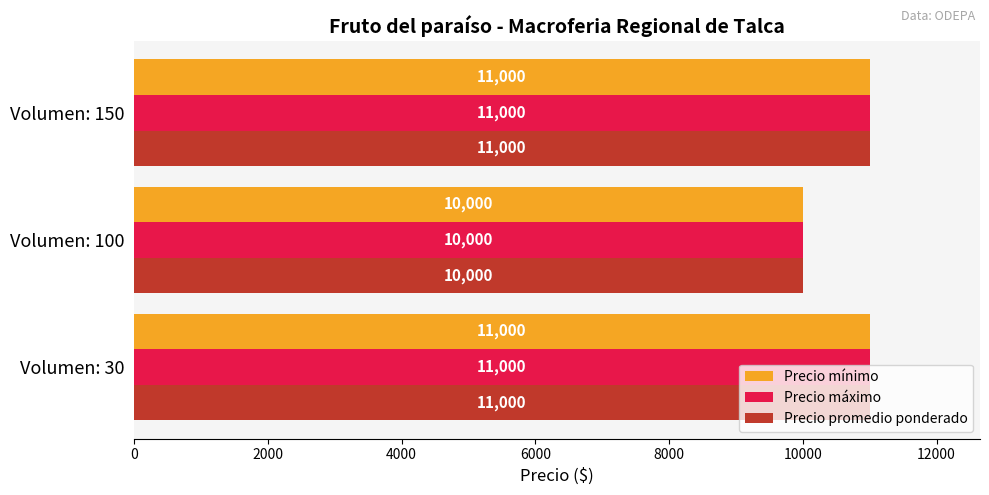

What are all the series names shown in the legend?

Precio mínimo, Precio máximo, Precio promedio ponderado